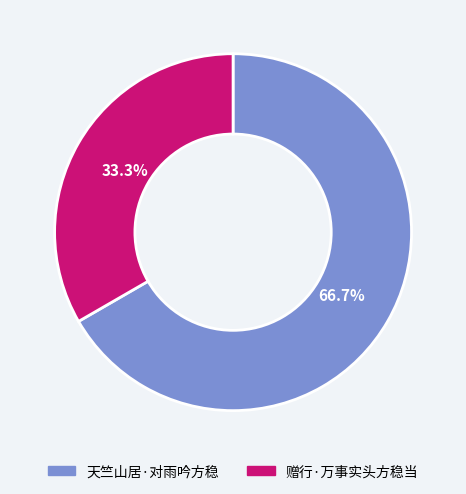

Rank the categories by value from lowest to highest.

赠行·万事实头方稳当, 天竺山居·对雨吟方稳